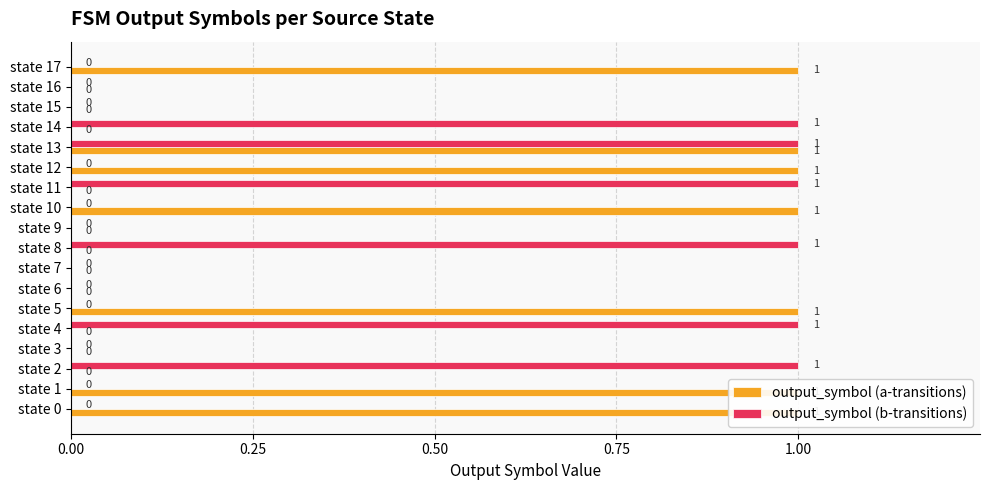

What is the sum of all output_symbol (a-transitions) values?

7